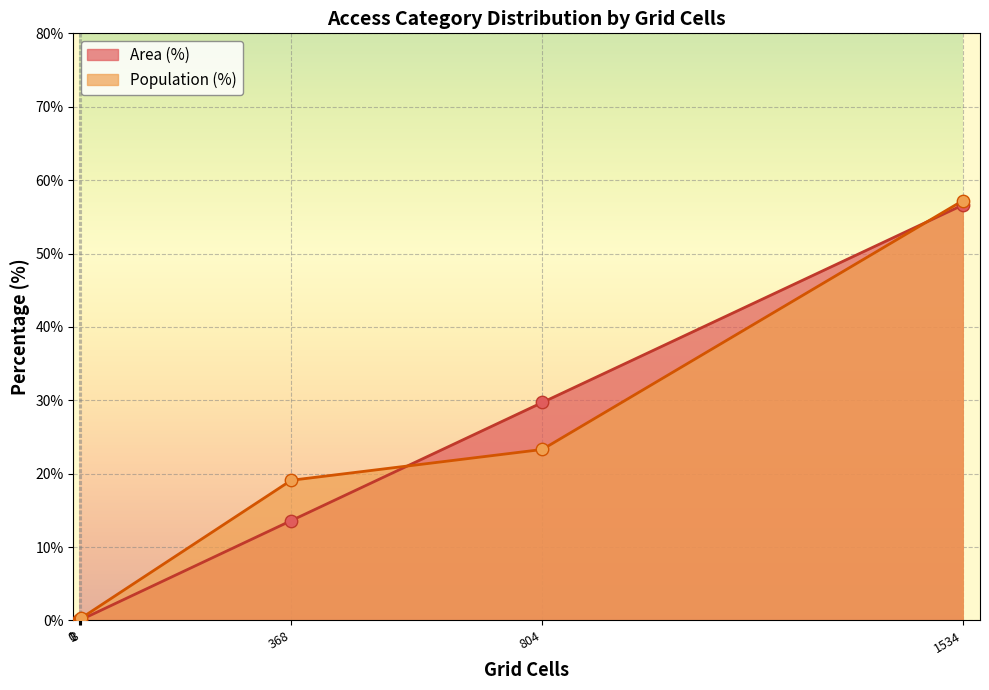

Which series has the widest spread of values?

Population (%)